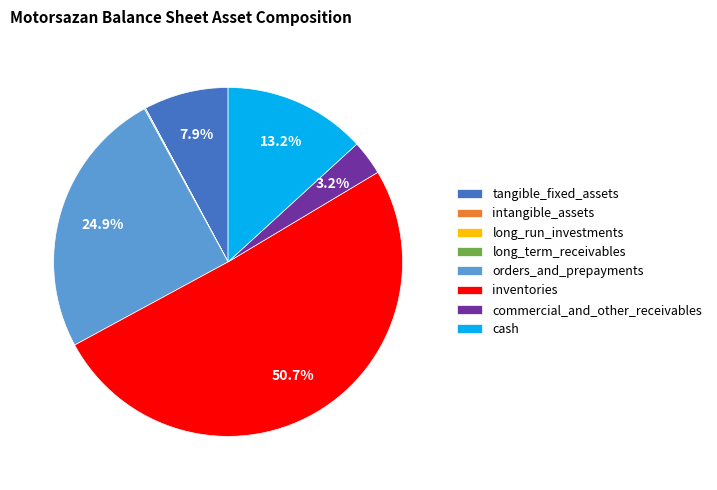

What is the majority slice?

inventories